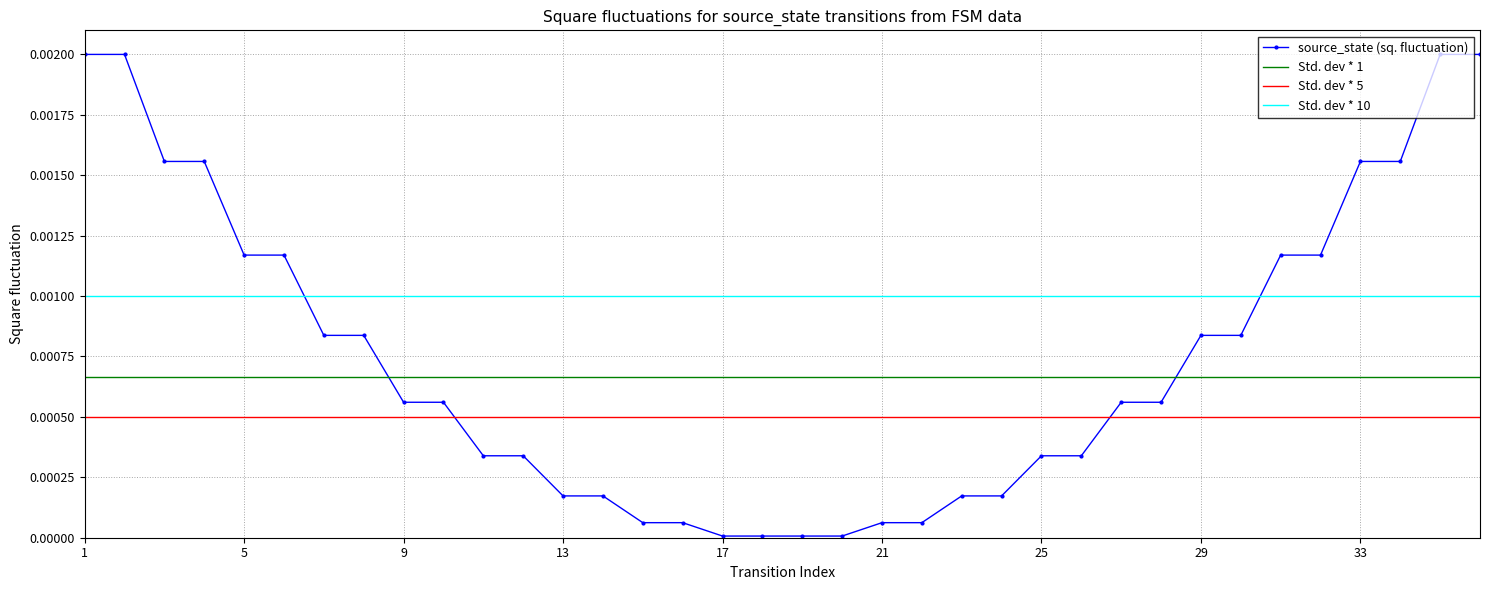

True or false: Std. dev * 5 and Std. dev * 1 intersect in this chart.

False